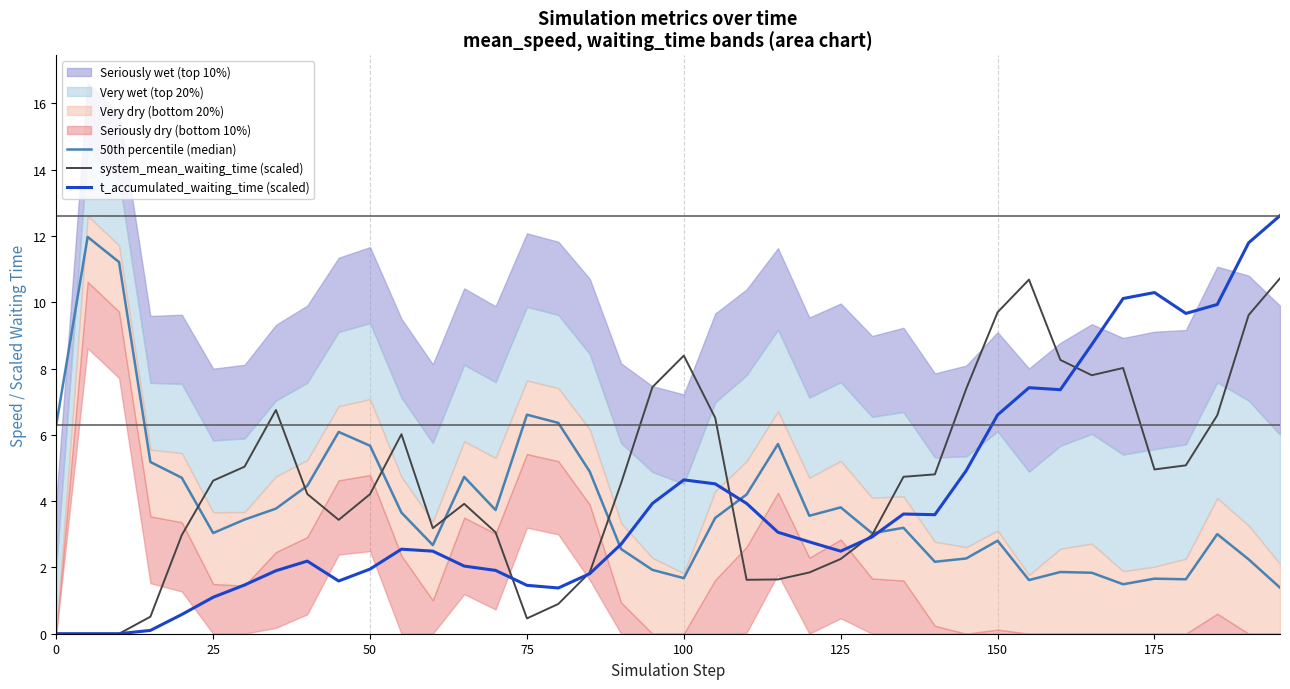

What is the average value of the 50th percentile (median) series?

3.9